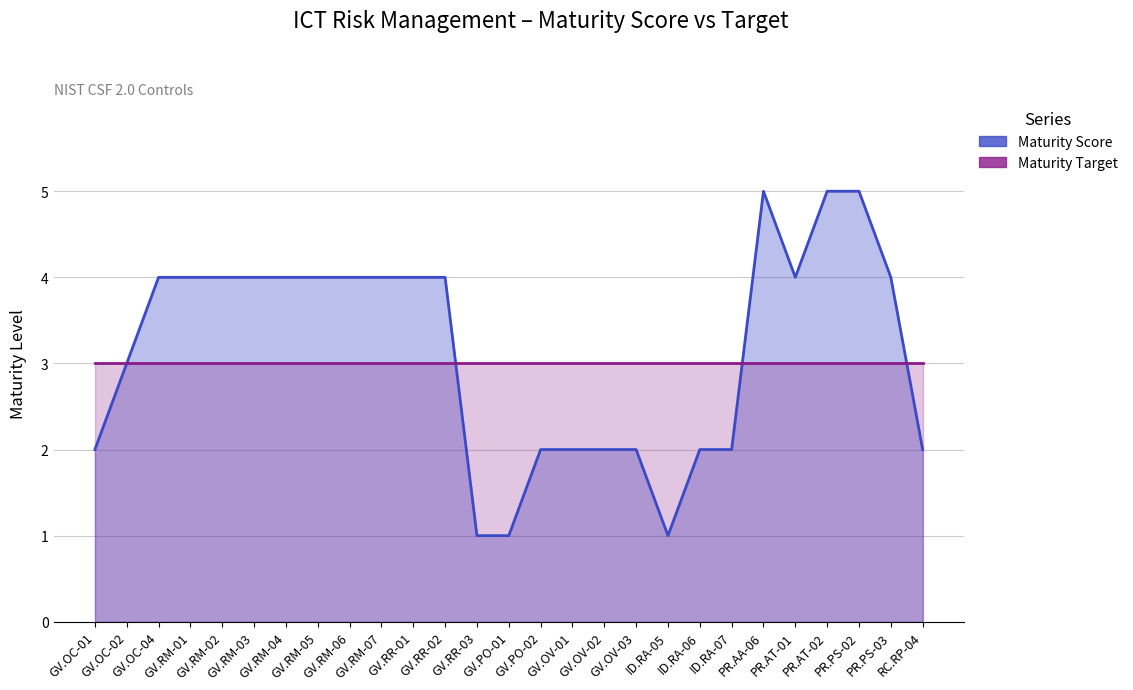

Count the number of data series in this chart.

2